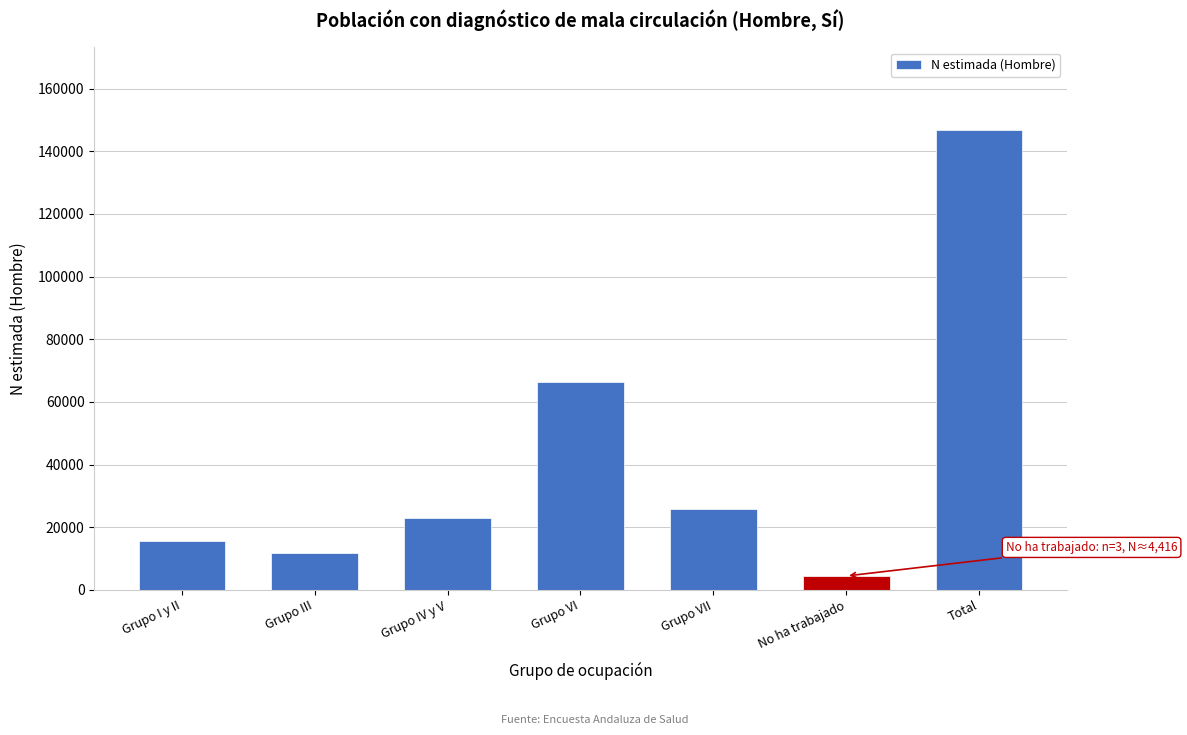

Reading left to right, what are all the values shown in this chart?

Grupo I y II=15551	Grupo III=11851	Grupo IV y V=22913	Grupo VI=66386	Grupo VII=25651	No ha trabajado=4416	Total=146768